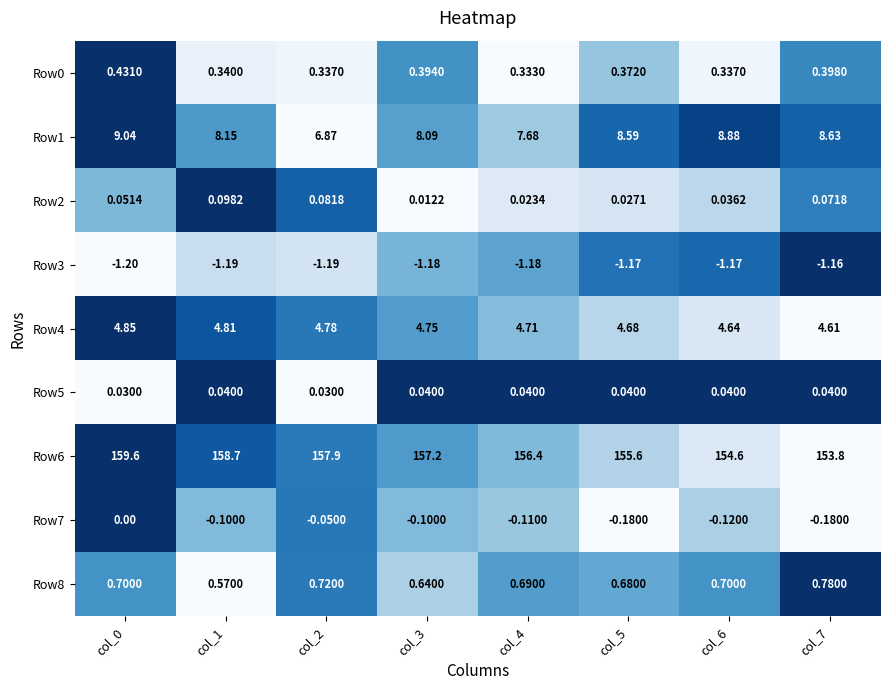

Is the value of Row8 at col_2 greater than the value of Row7 at col_5?

Yes